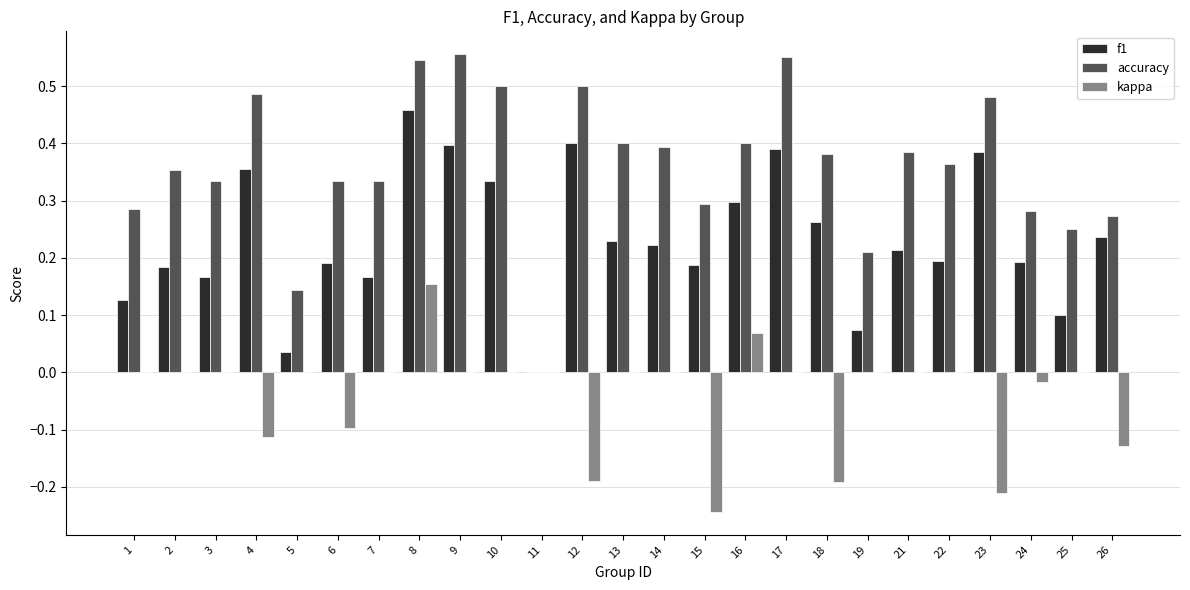

What is the sum of all accuracy values?

9.0